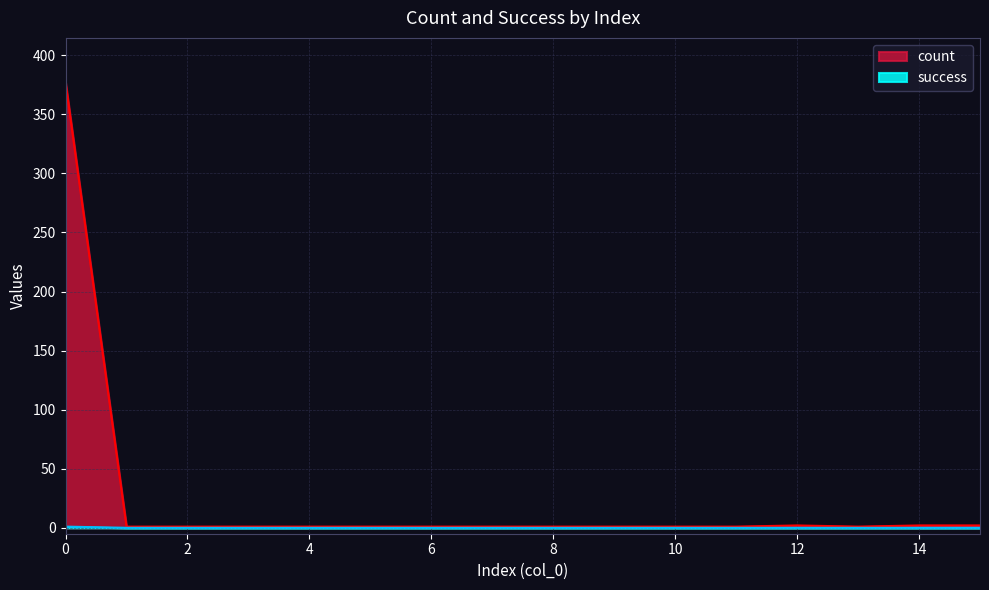

What is the sum of all count values?

395